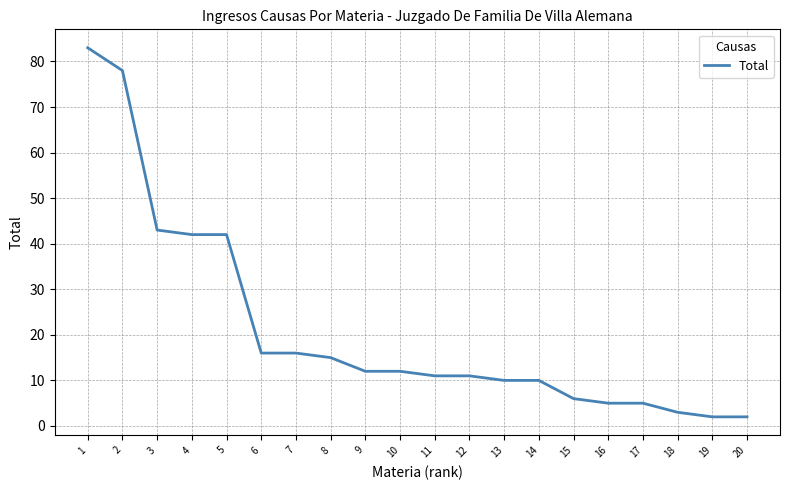

What is the average value?

21